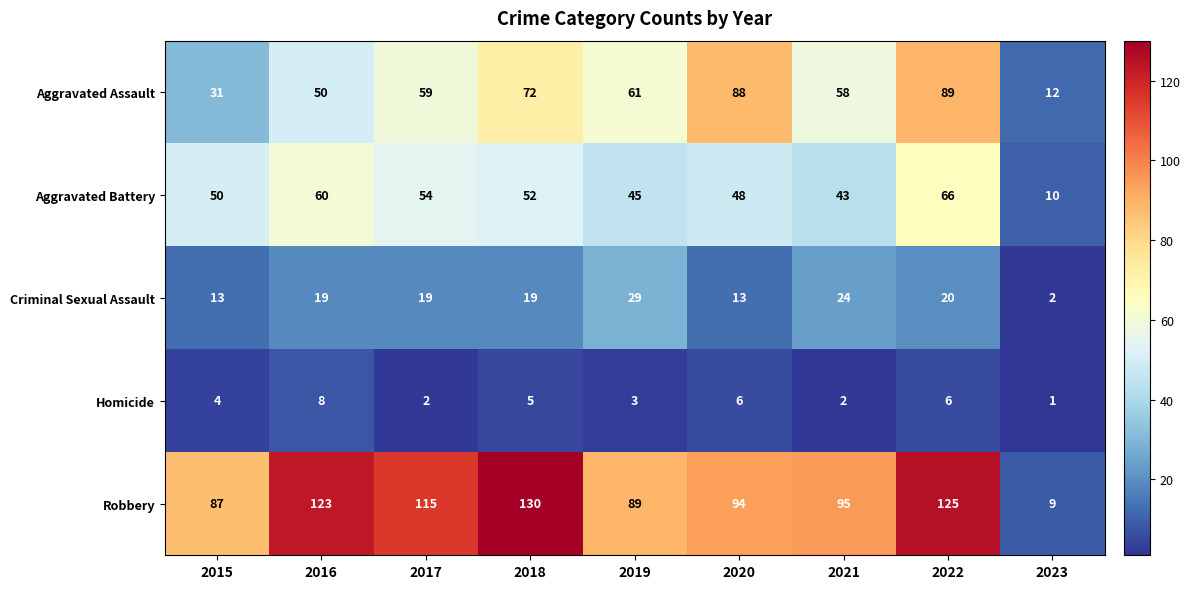

At 2021, list the series in order from largest to smallest.

Robbery, Aggravated Assault, Aggravated Battery, Criminal Sexual Assault, Homicide